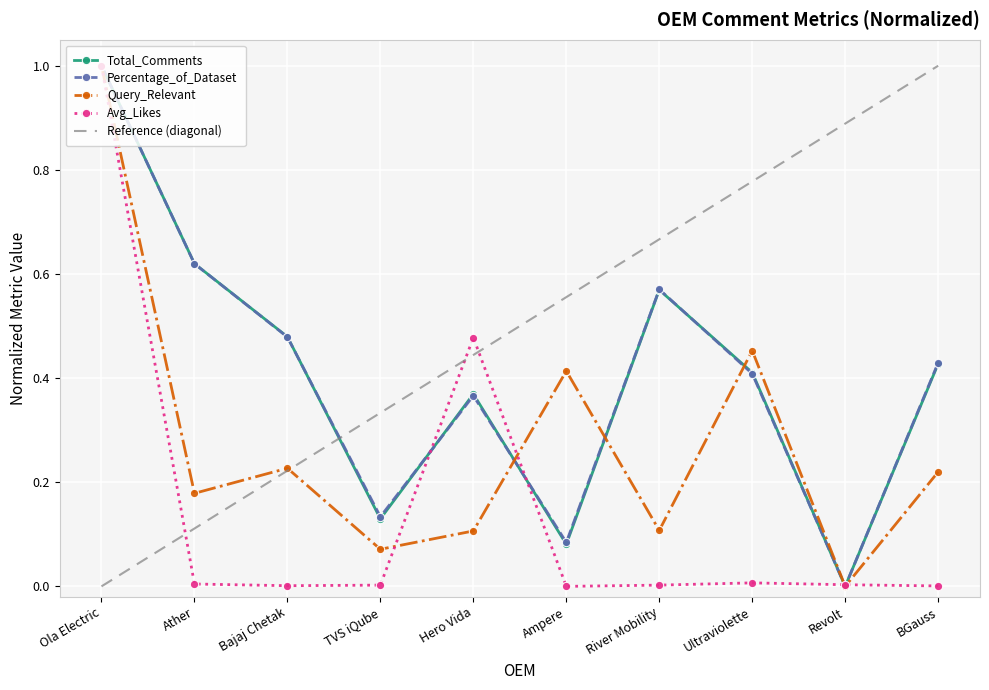

At which label does Percentage_of_Dataset reach its peak?

Ola Electric